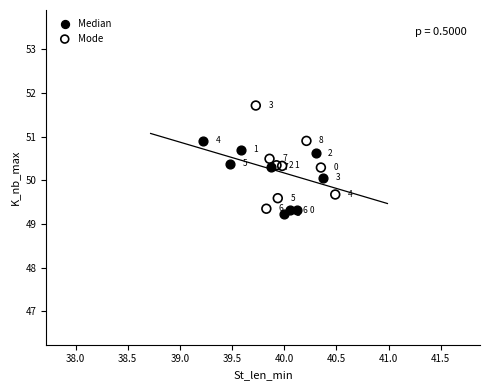

Which series reaches the minimum Y coordinate?

Median